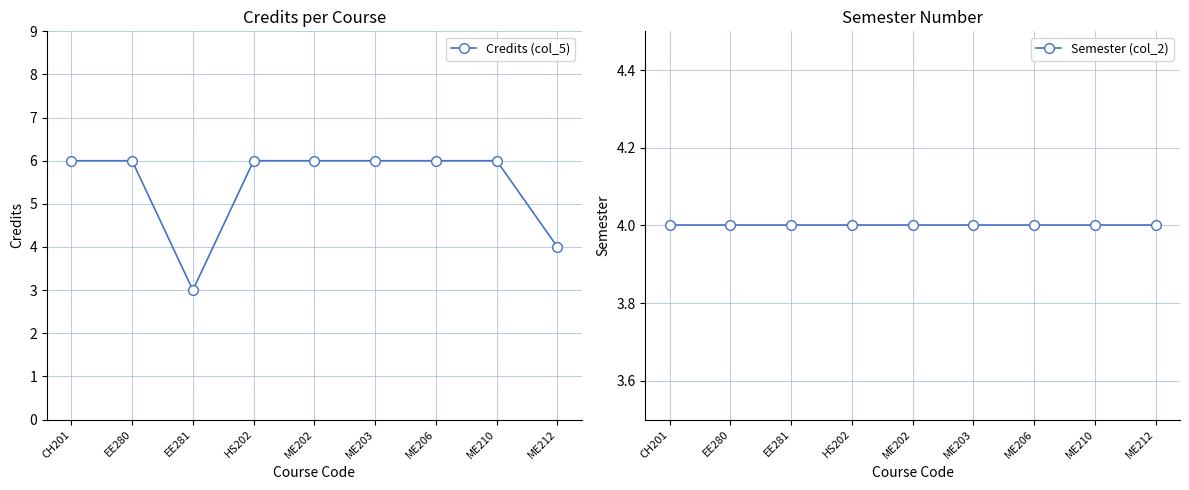

At which label does Semester (col_2) reach its peak?

CH201